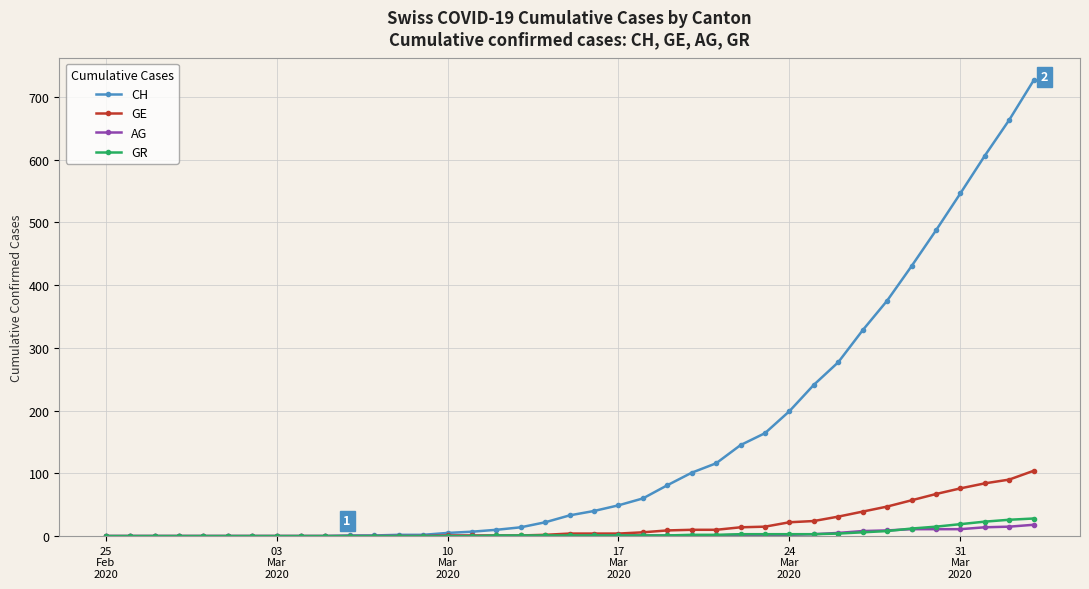

Which series has the widest spread of values?

CH